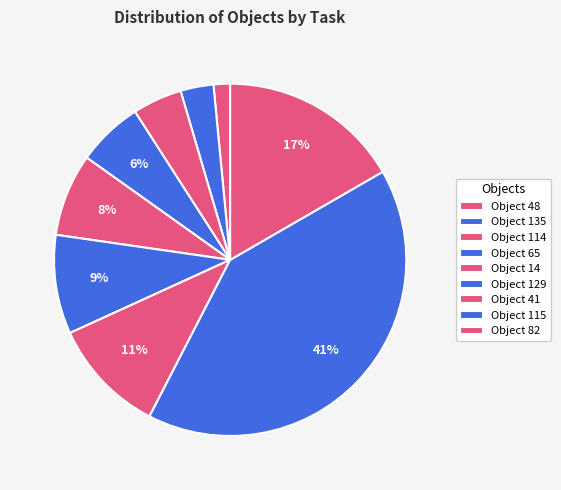

Is there any slice that represents more than half of the pie?

No